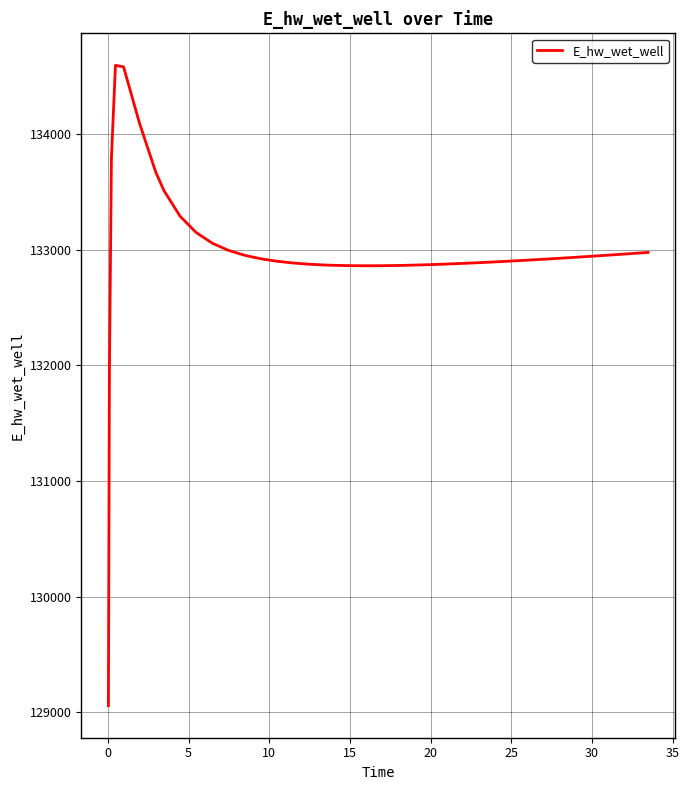

What is the greatest value displayed?

134593.4